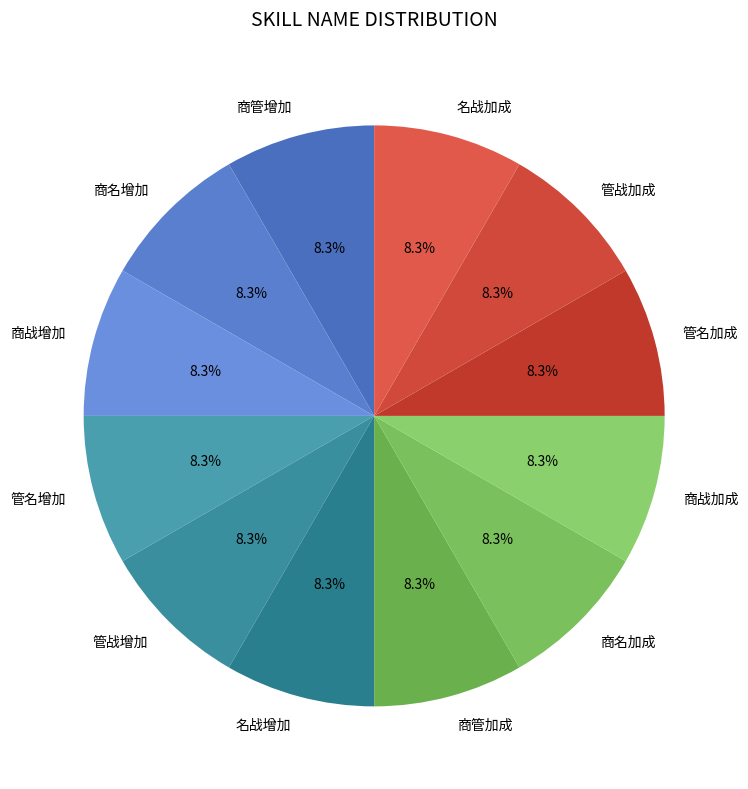

Is there a majority slice in this chart?

No